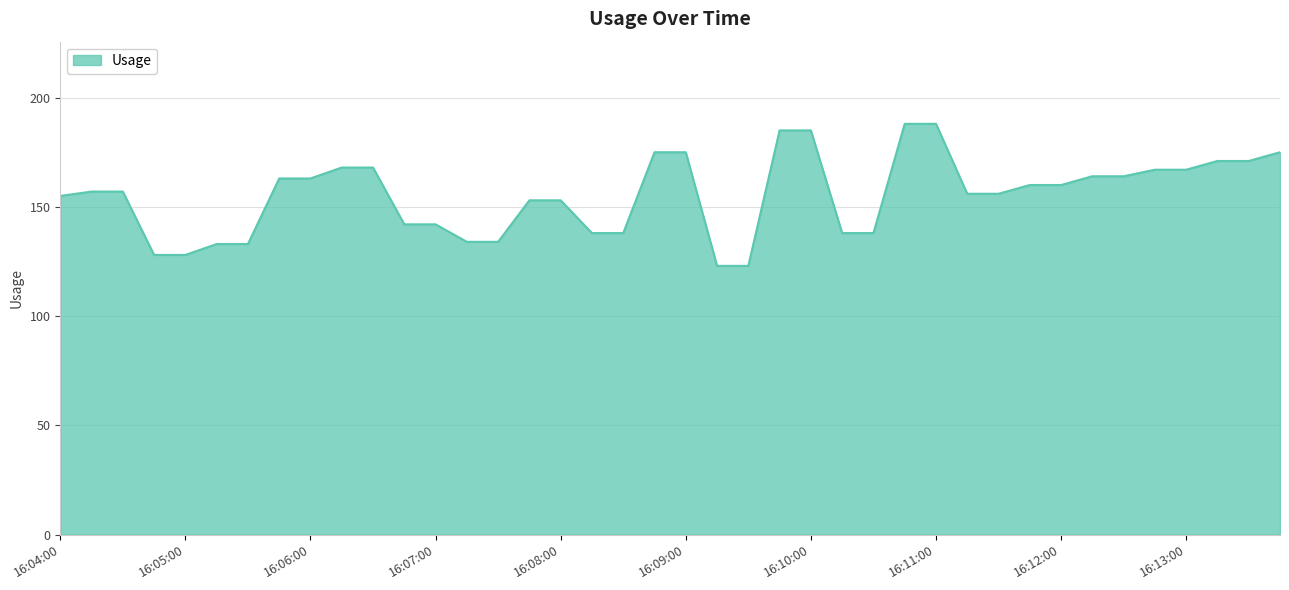

What is the smallest value displayed?

123